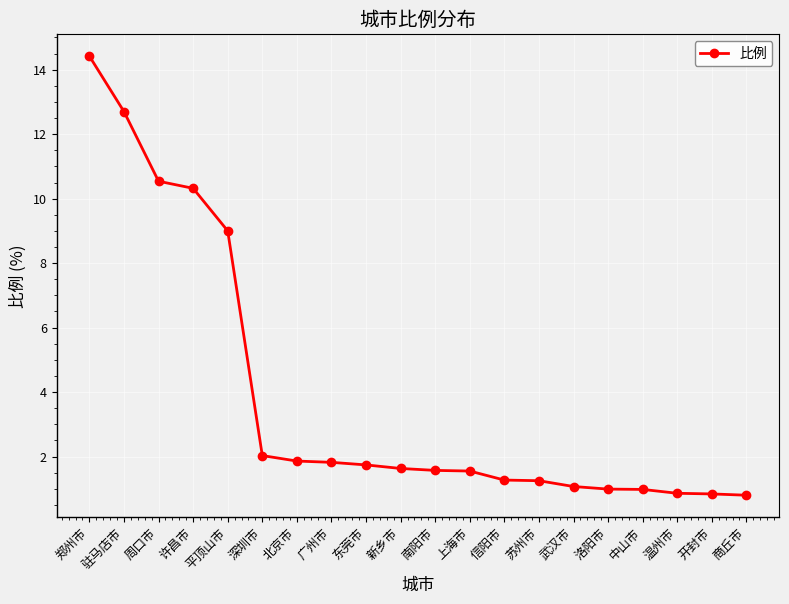

What is the ratio of the value at 郑州市 to the value at 周口市?

1.4